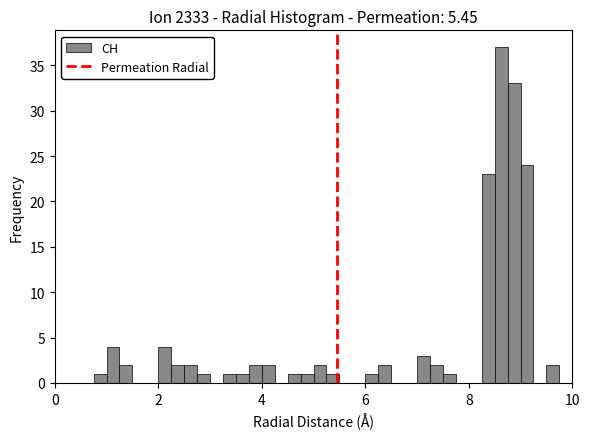

Read against the x-axis, roughly where is the centre of the tallest bar?

8.6